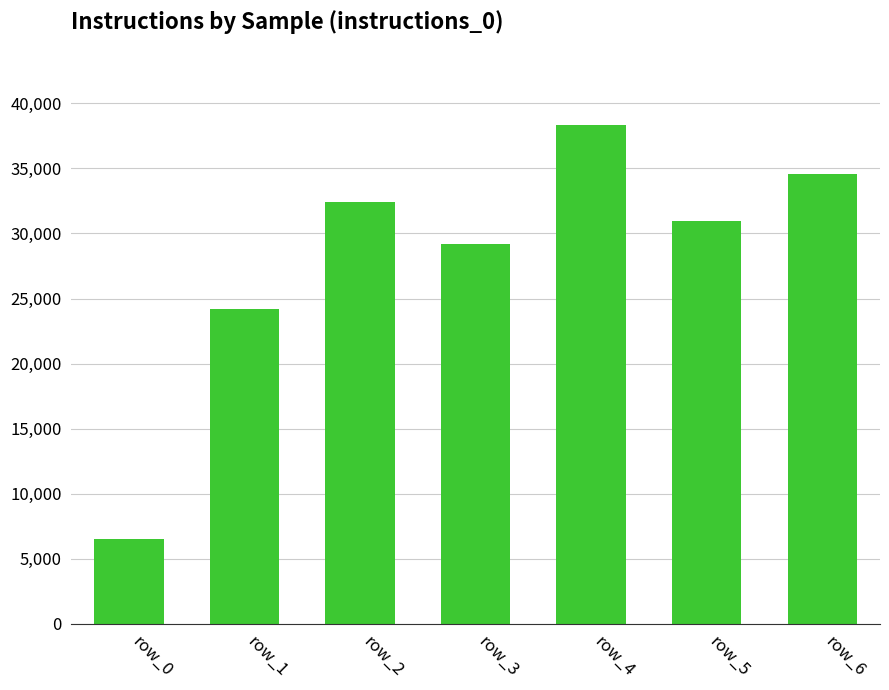

How many values are below 30934?

3